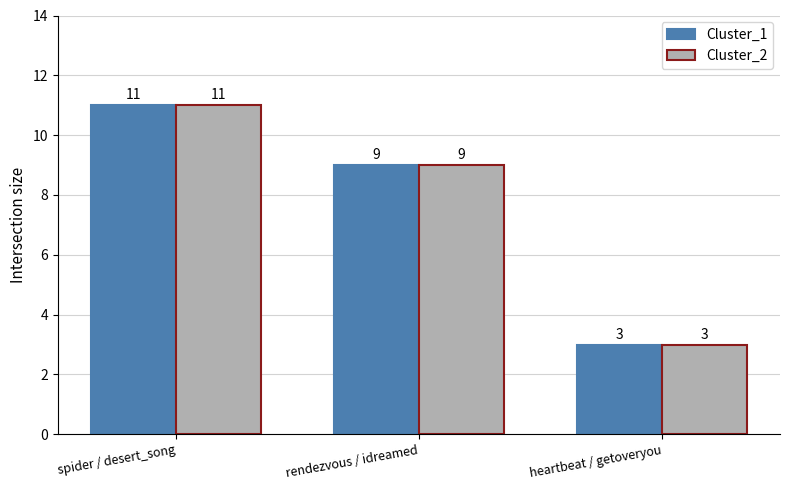

How many data points in Cluster_1 are less than 9?

1